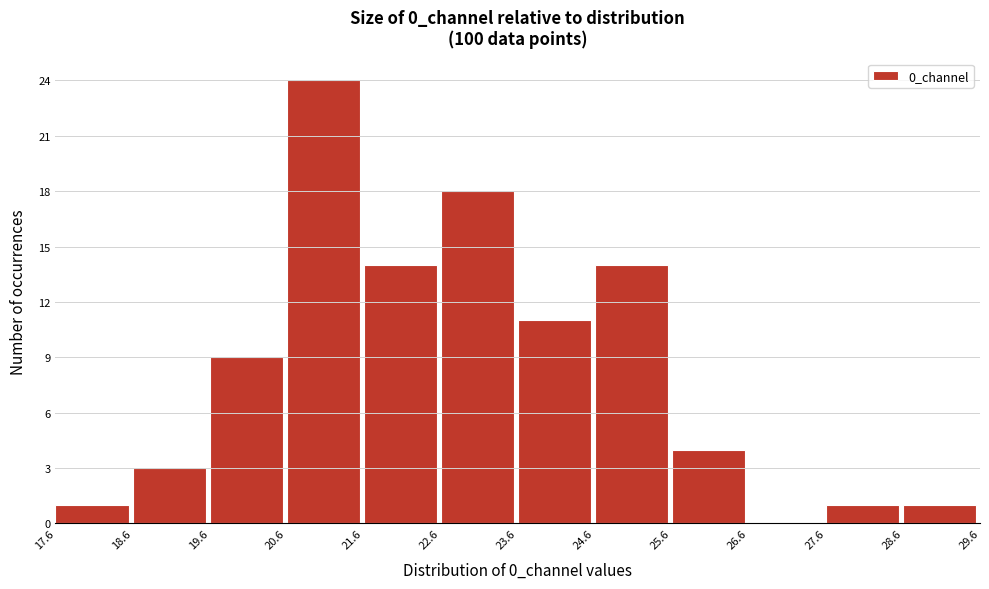

Which range on the x-axis has the tallest bar?

20.6 to 21.6